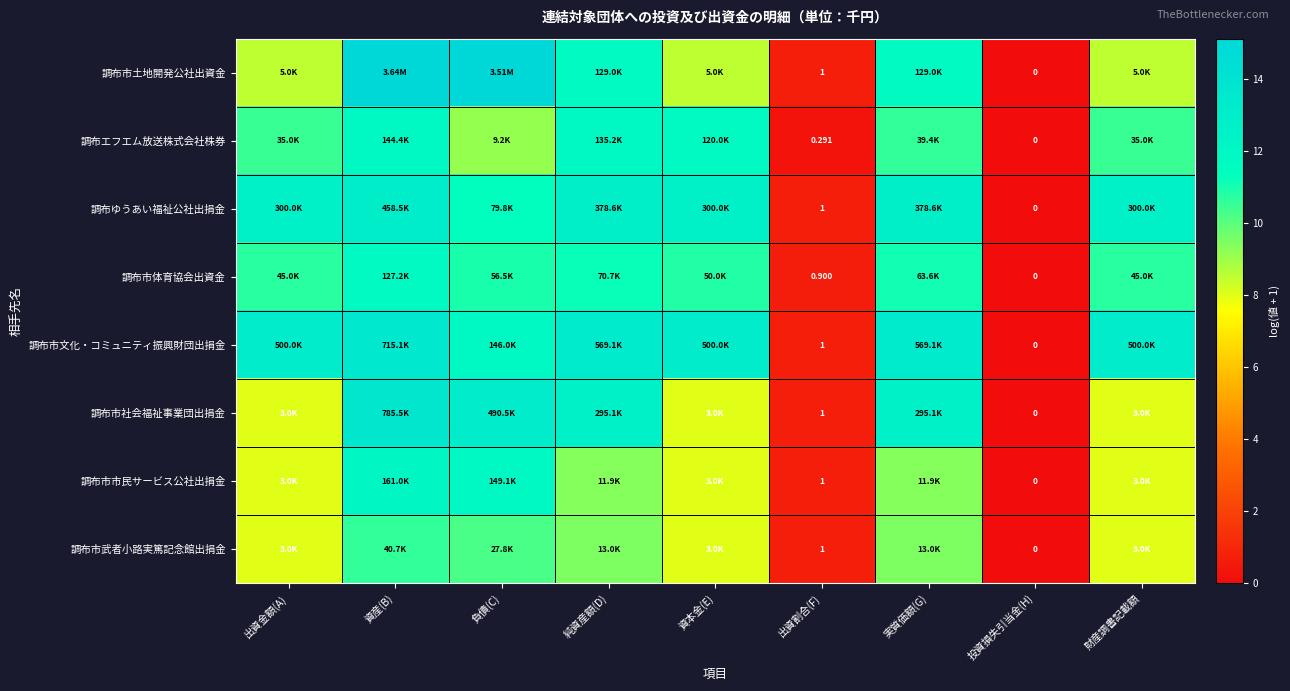

At which category is the sum across all series the highest?

資産(B)